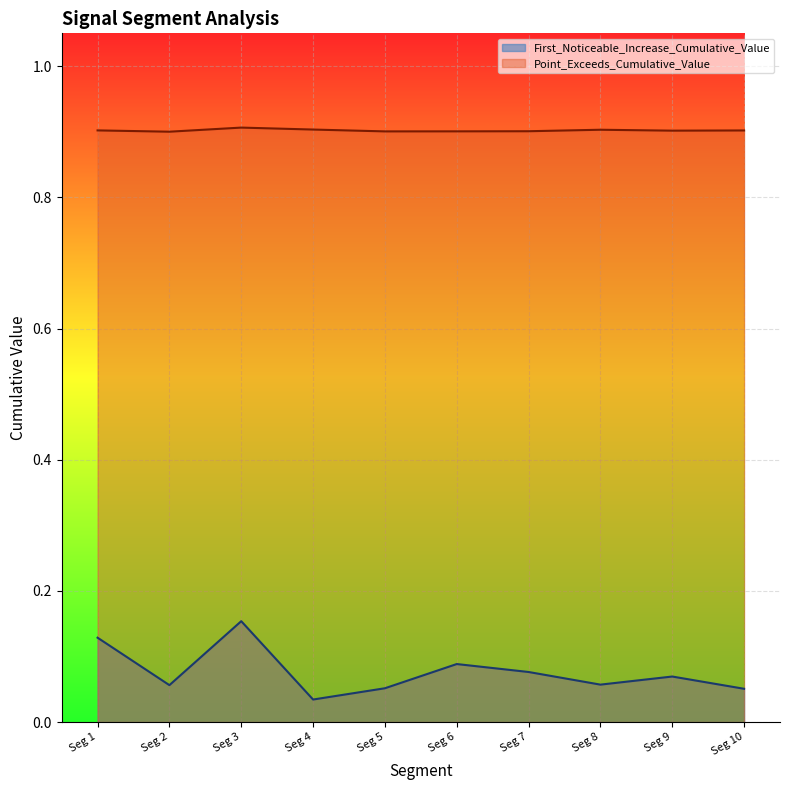

What is the difference between the maximum and minimum values in the First_Noticeable_Increase_Cumulative_Value series?

0.1